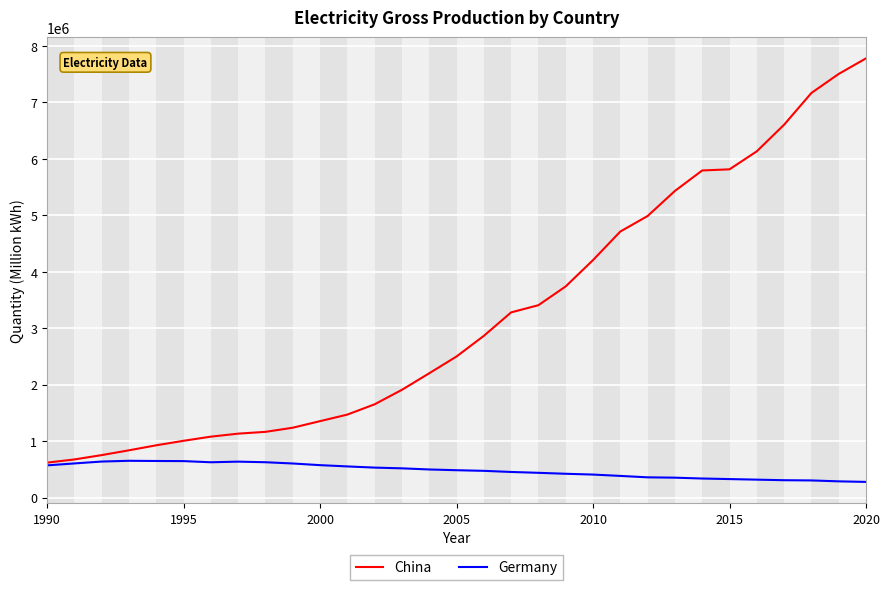

What is the smallest value displayed?

280000.0